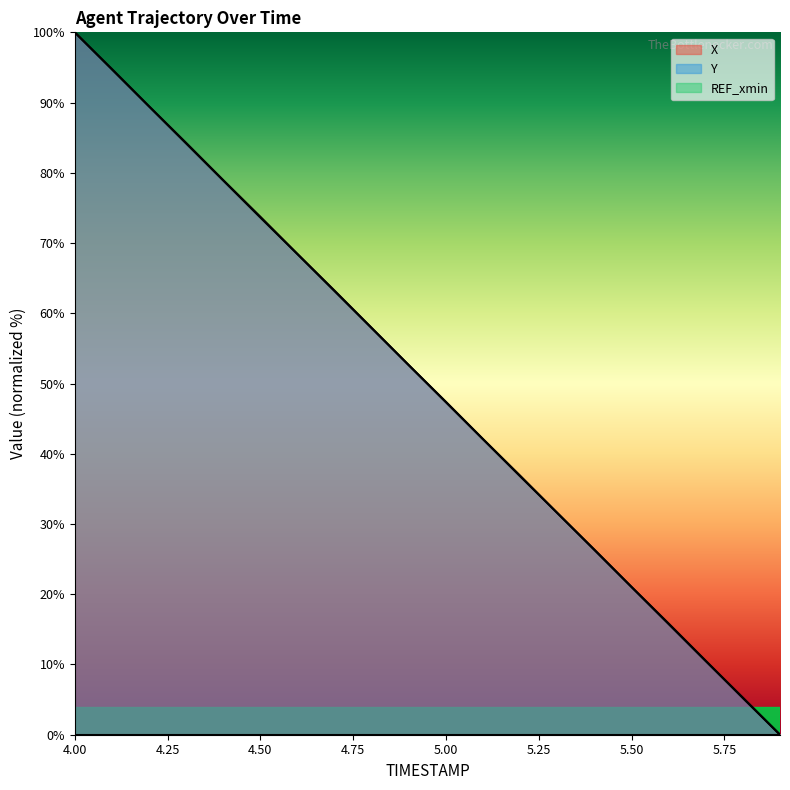

What is the value of the X point at the 9th from the left?

57.9